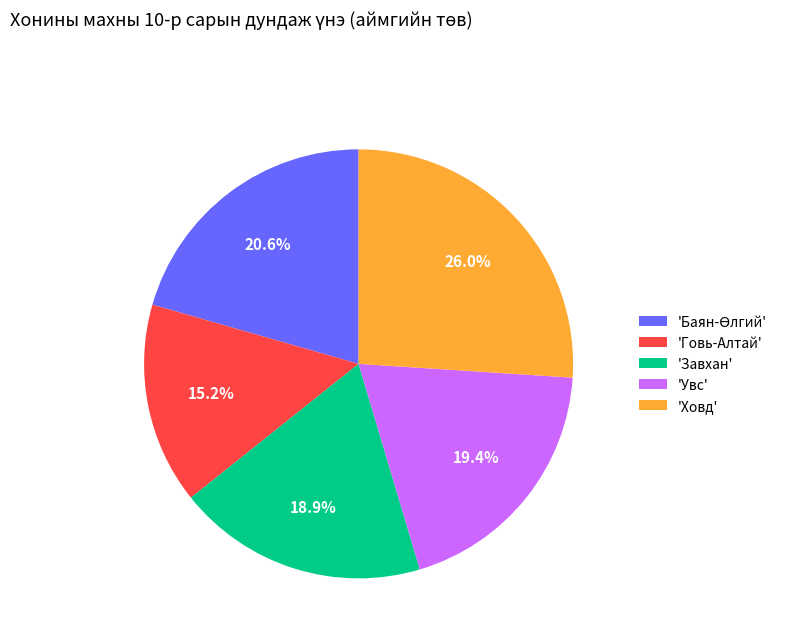

What is the total percentage of 'Увс' and 'Завхан'?

38.3%